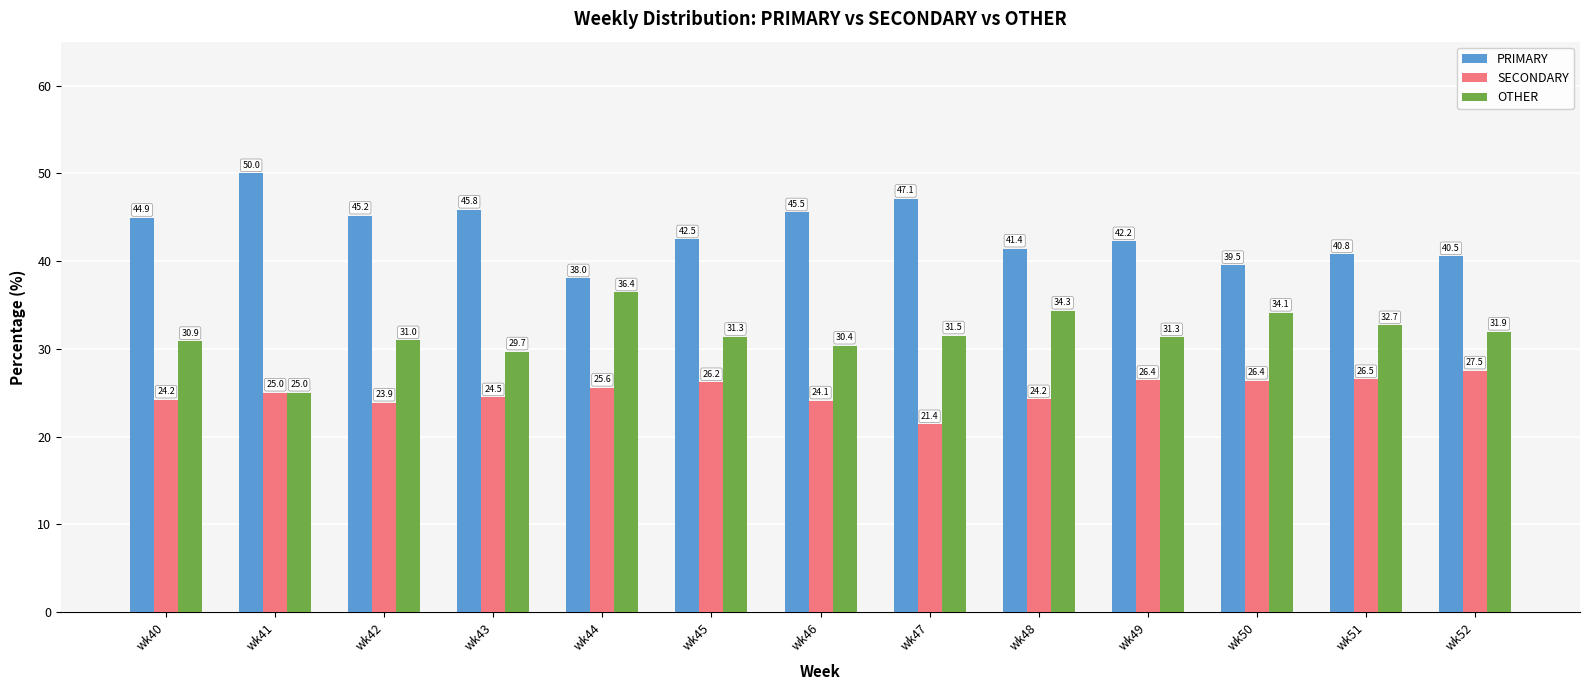

At how many categories does at least one series exceed 25?

13